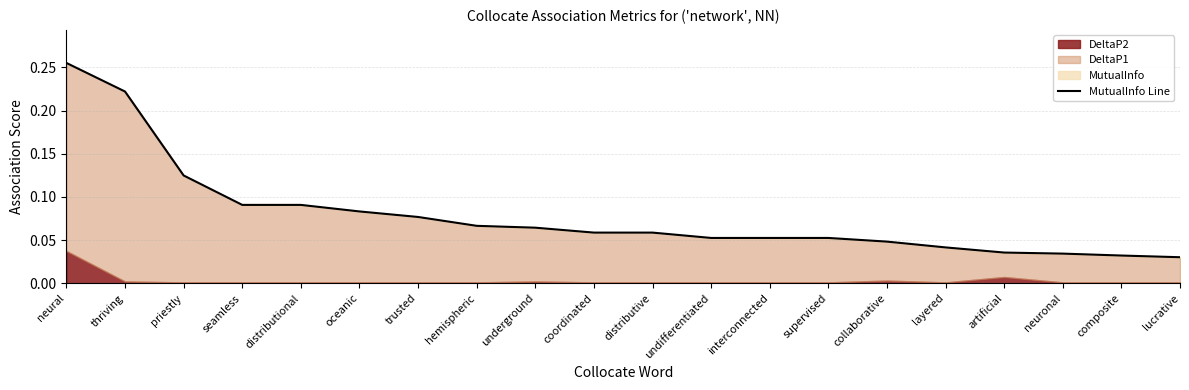

What is the difference between the second highest and second lowest values?

0.2